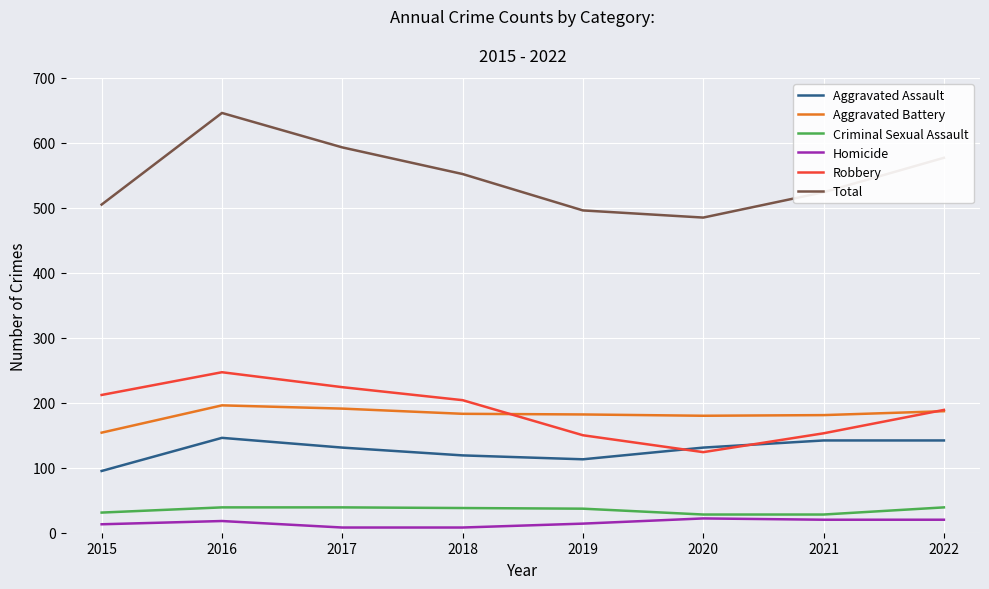

What is the spread (max minus min) of values at 2021?

504